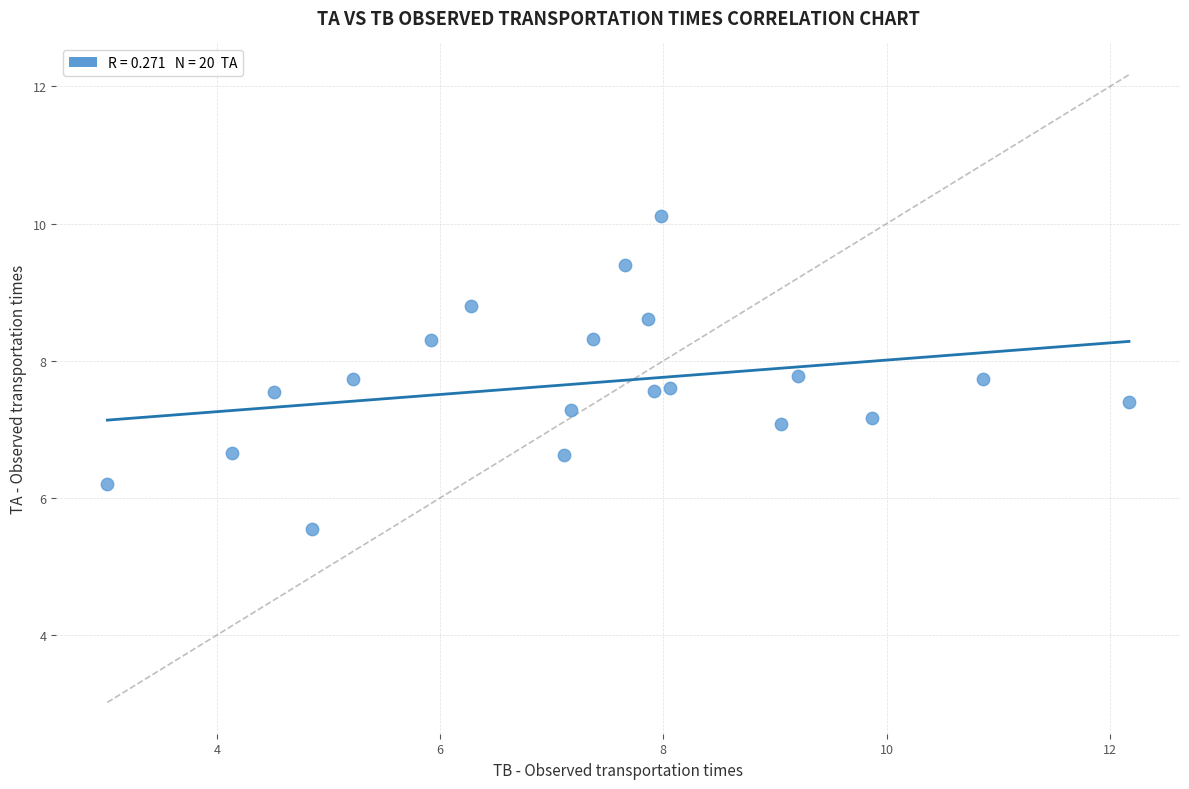

What is the range of Y values (max minus min)?

4.6